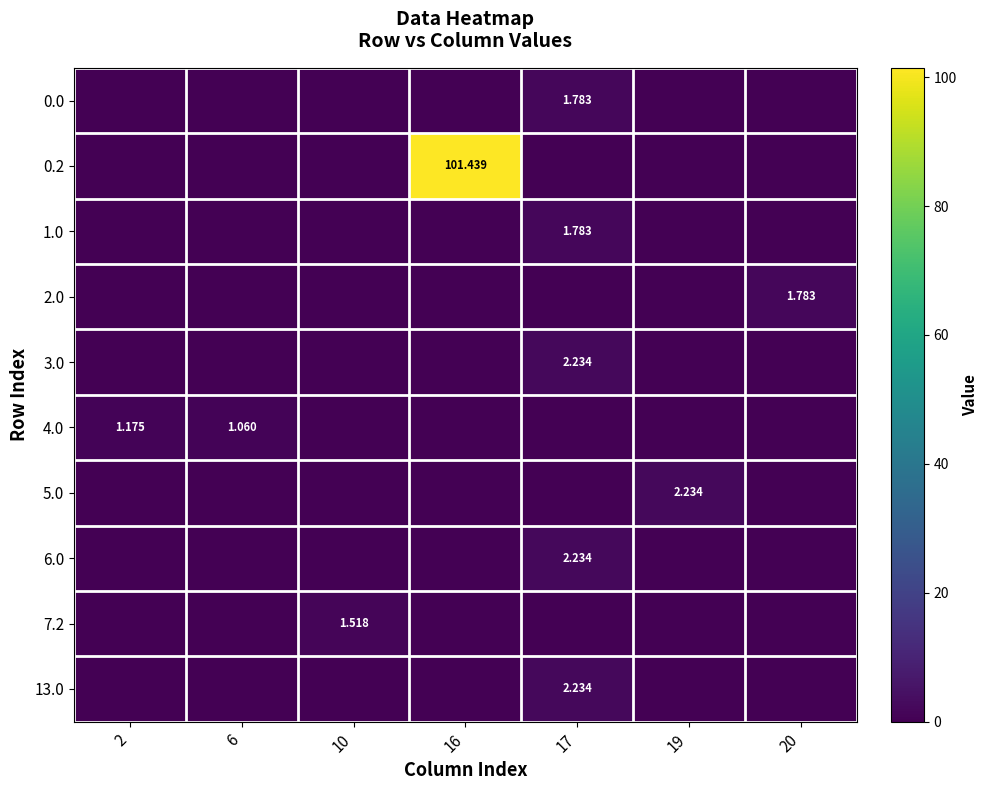

How many distinct data groups are displayed?

10